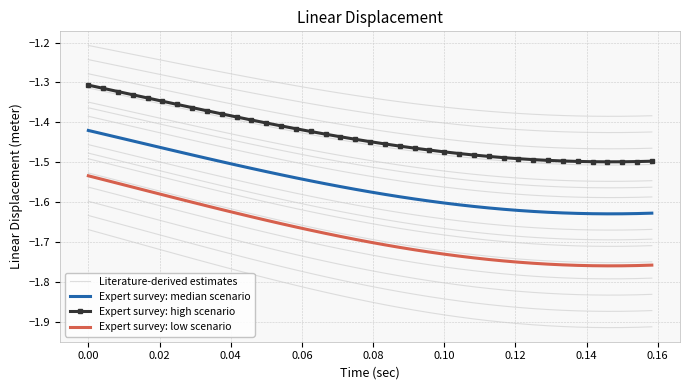

What is the sum of the Expert survey: median scenario values at 0.06 and 24?

-3.1